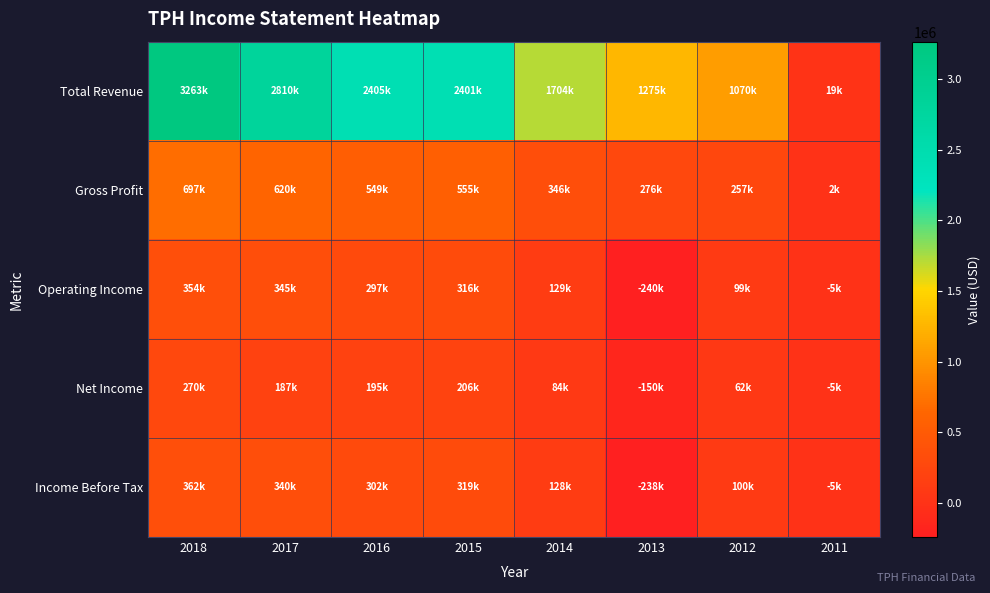

Reading left to right, extract all data points from this chart.

Total Revenue: 2018=3262700	2017=2810300	2016=2405100	2015=2401200	2014=1703600	2013=1274700	2012=1070300	2011=19300
Gross Profit: 2018=697200	2017=619800	2016=549200	2015=554900	2014=346300	2013=275500	2012=257400	2011=1600
Operating Income: 2018=354400	2017=344700	2016=296900	2015=315700	2014=129300	2013=-239900	2012=98700	2011=-4600
Net Income: 2018=269900	2017=187200	2016=195200	2015=205500	2014=84200	2013=-149500	2012=61500	2011=-4600
Income Before Tax: 2018=362100	2017=339800	2016=302200	2015=319300	2014=128000	2013=-237500	2012=99600	2011=-4600